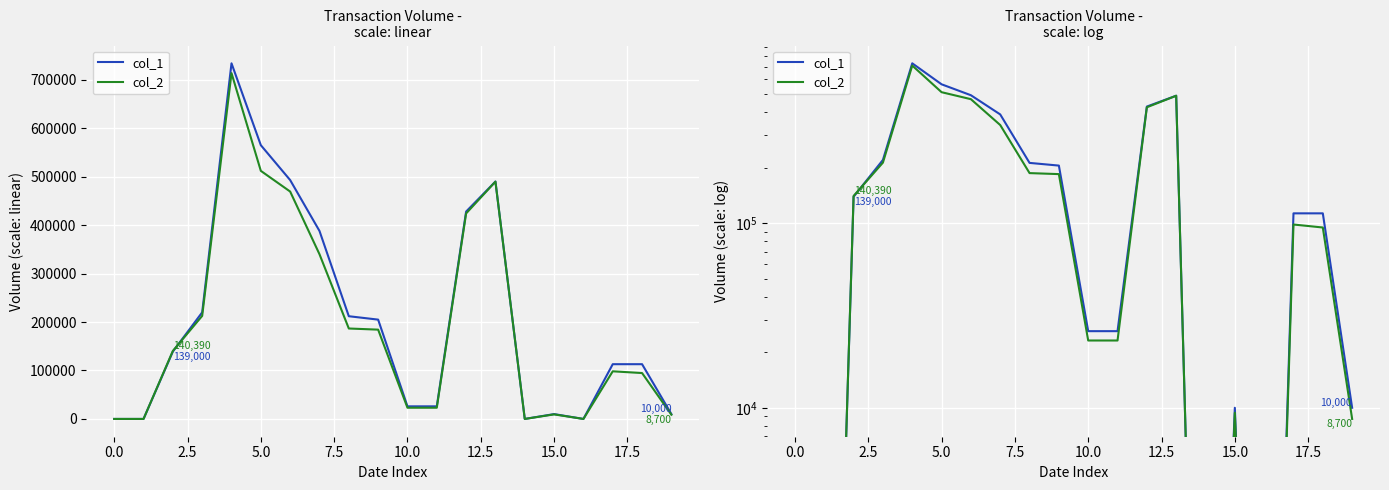

What are all the series names shown in the legend?

col_1, col_2